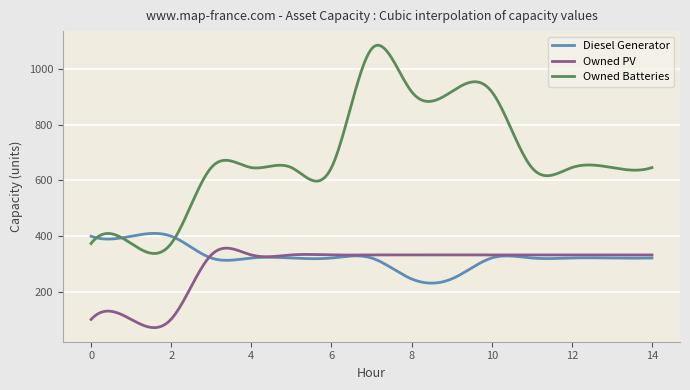

True or false: Owned PV and Owned Batteries intersect in this chart.

False